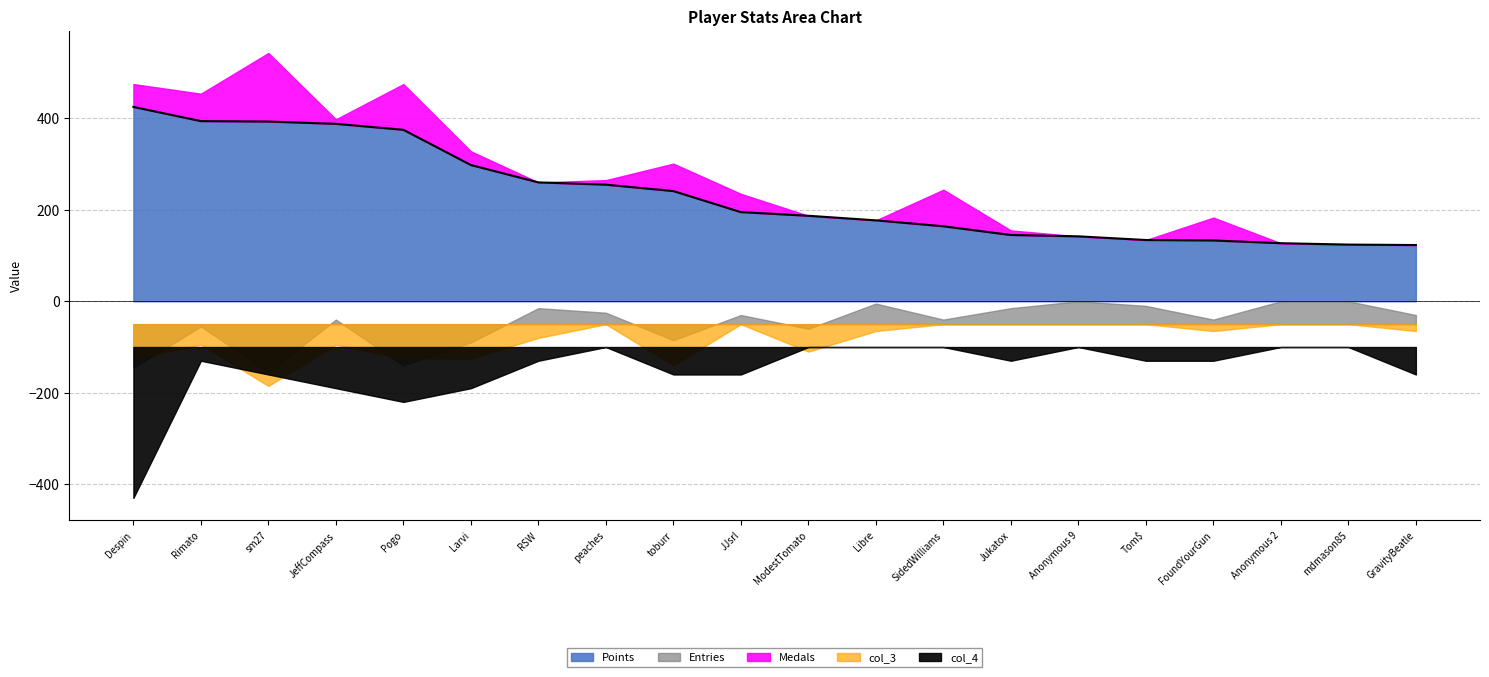

Is it true that Points equals 274 at Rimato?

False